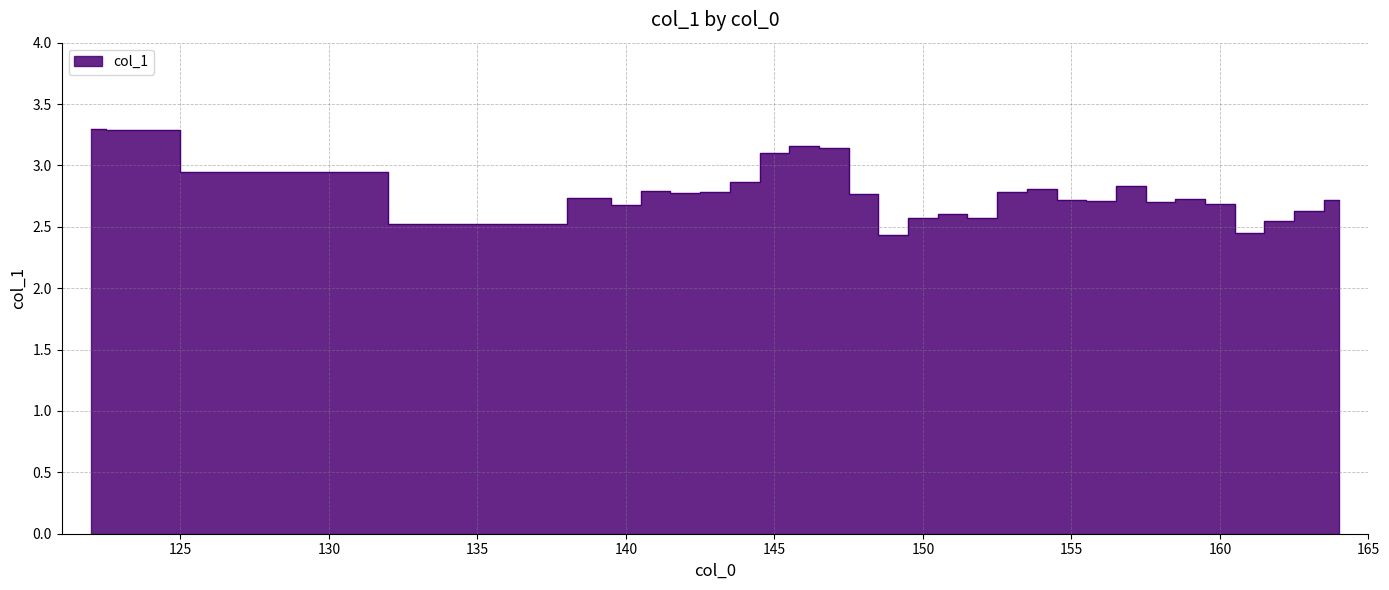

What is the approximate value at 151?

2.6